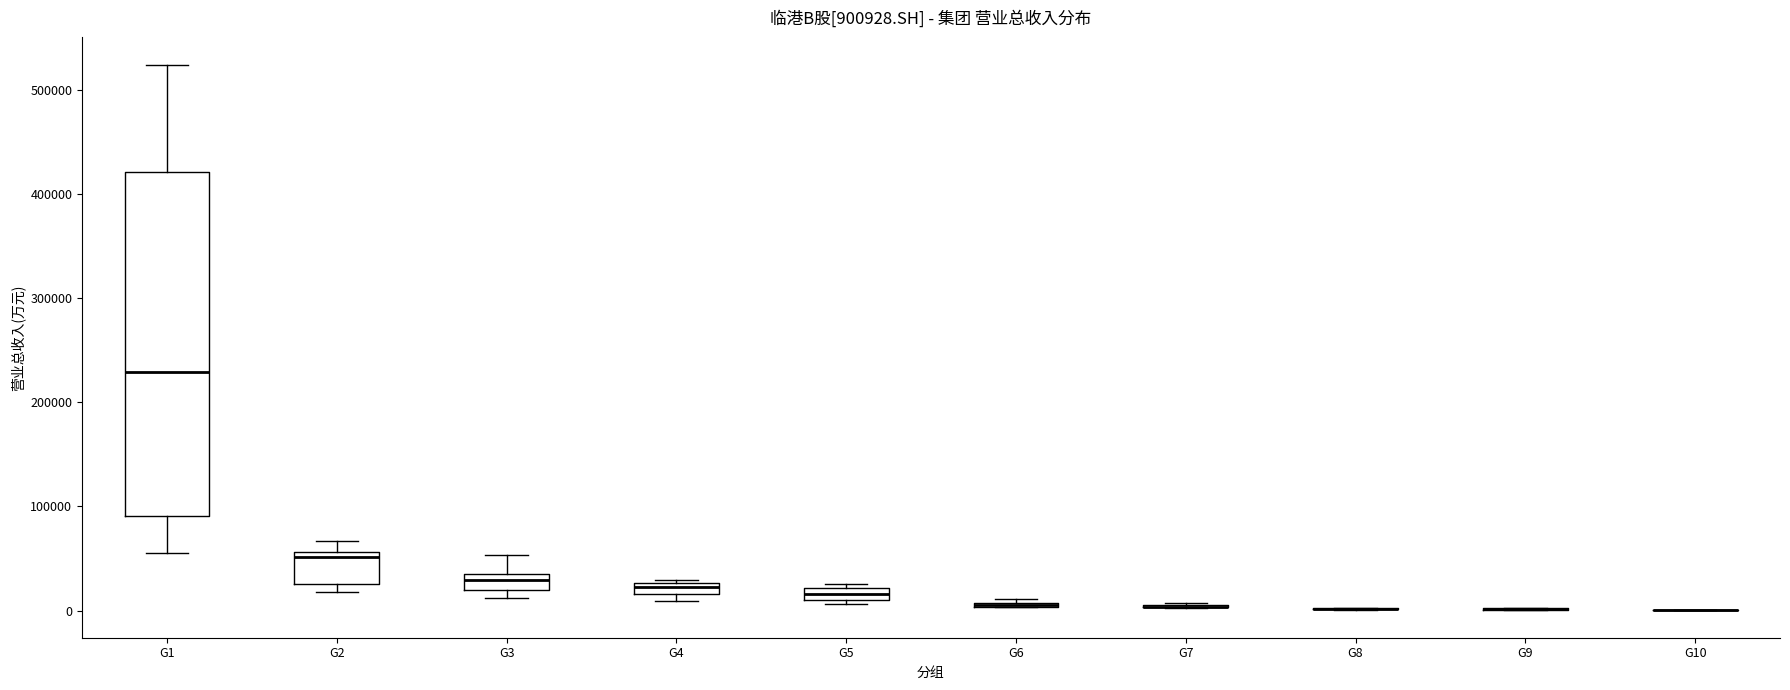

Comparing the boxes themselves (not the whiskers), which one is the tallest?

G1